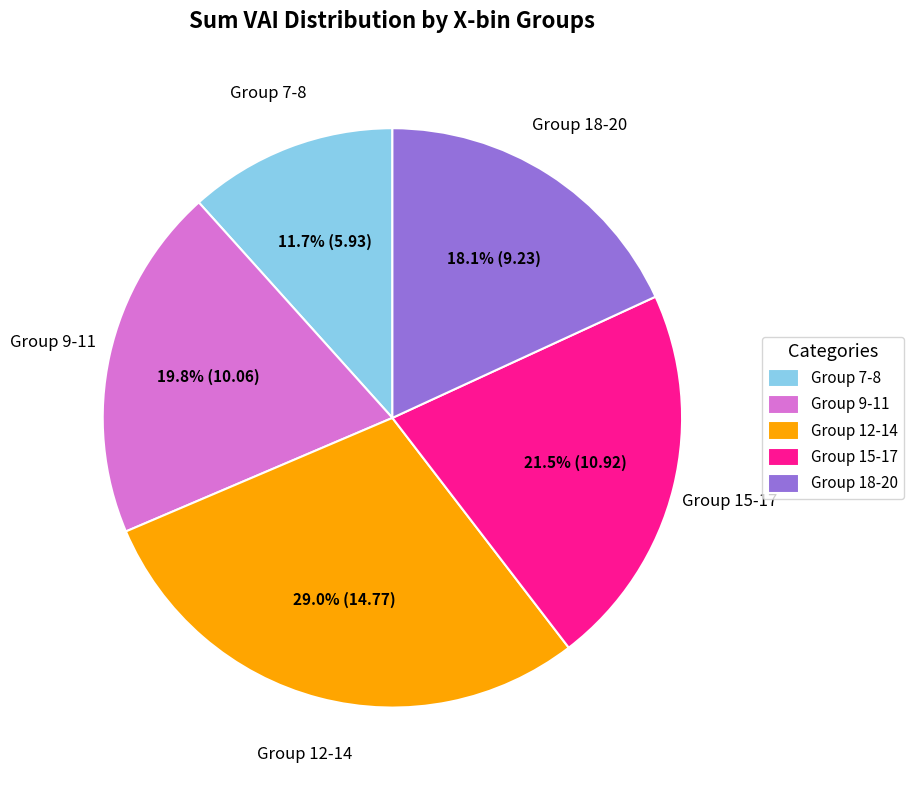

Does any single category account for the majority?

No